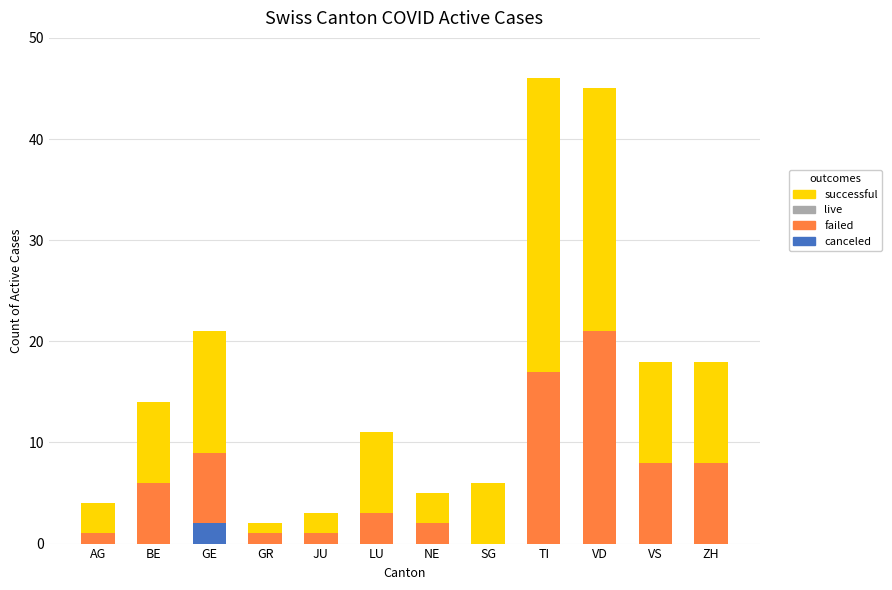

What is the total value across all series at NE?

5